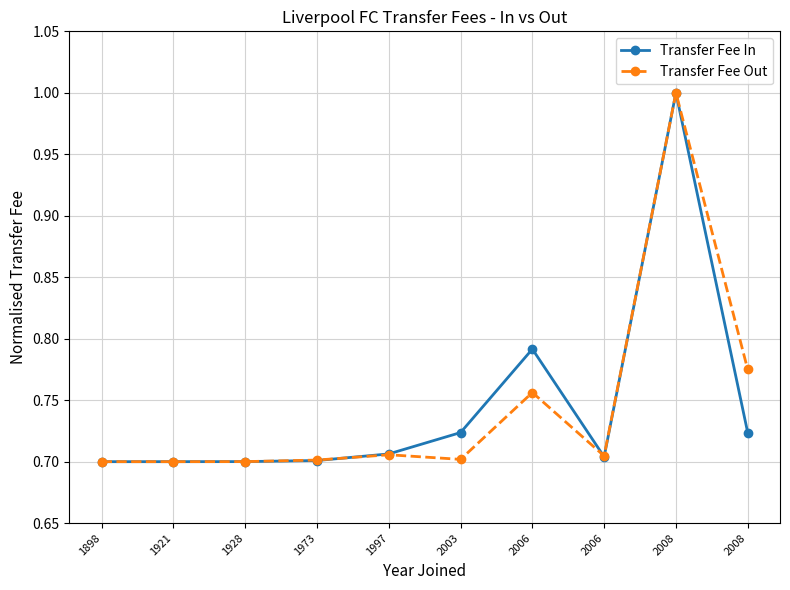

At which category does the chart reach its peak across all series?

2008